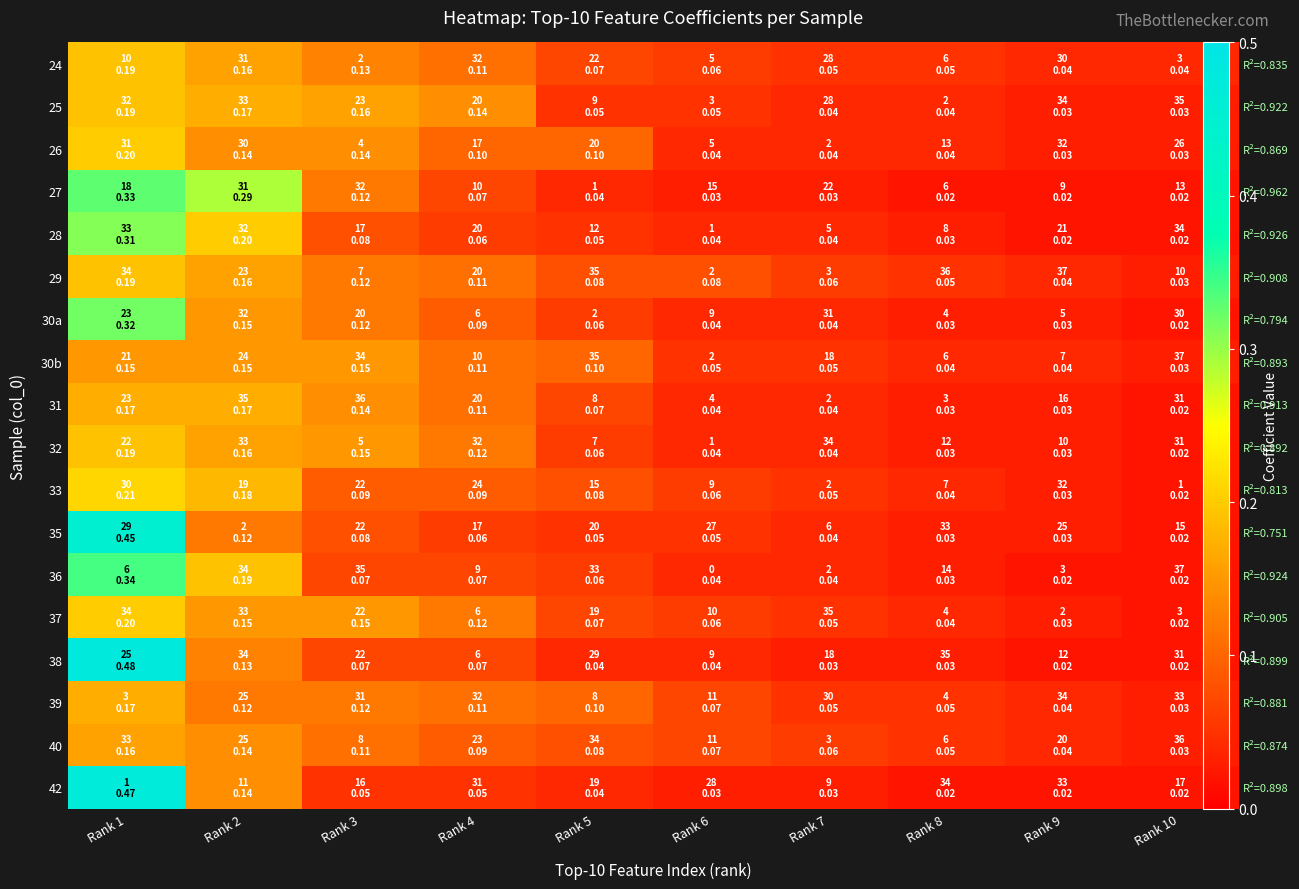

Is it true that 30b equals 0.1 at Rank 4?

True